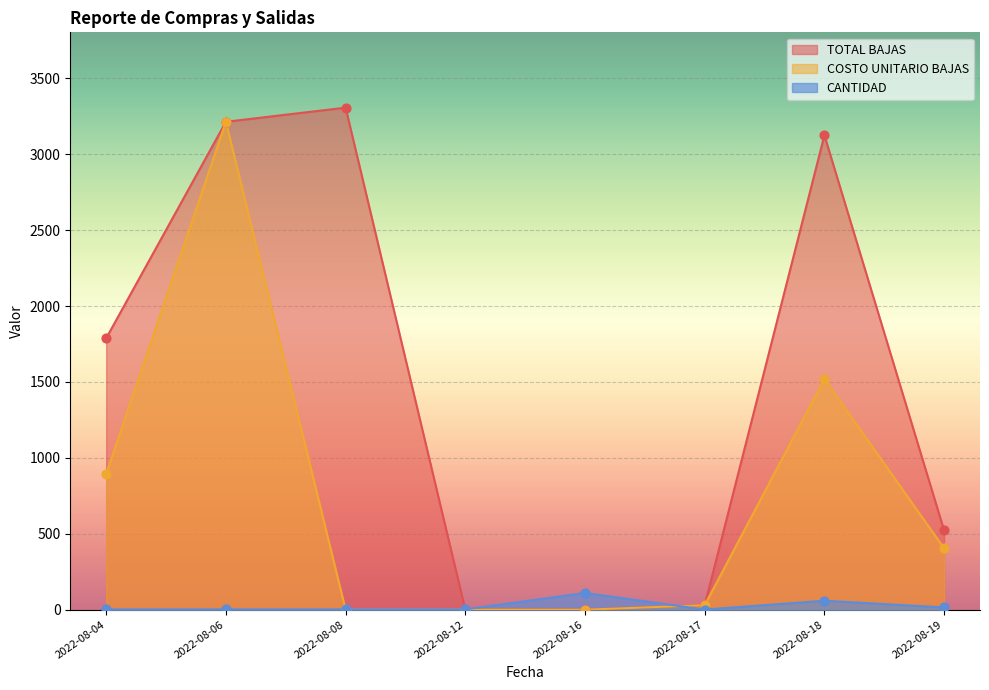

Which series has the largest total across all categories?

TOTAL BAJAS